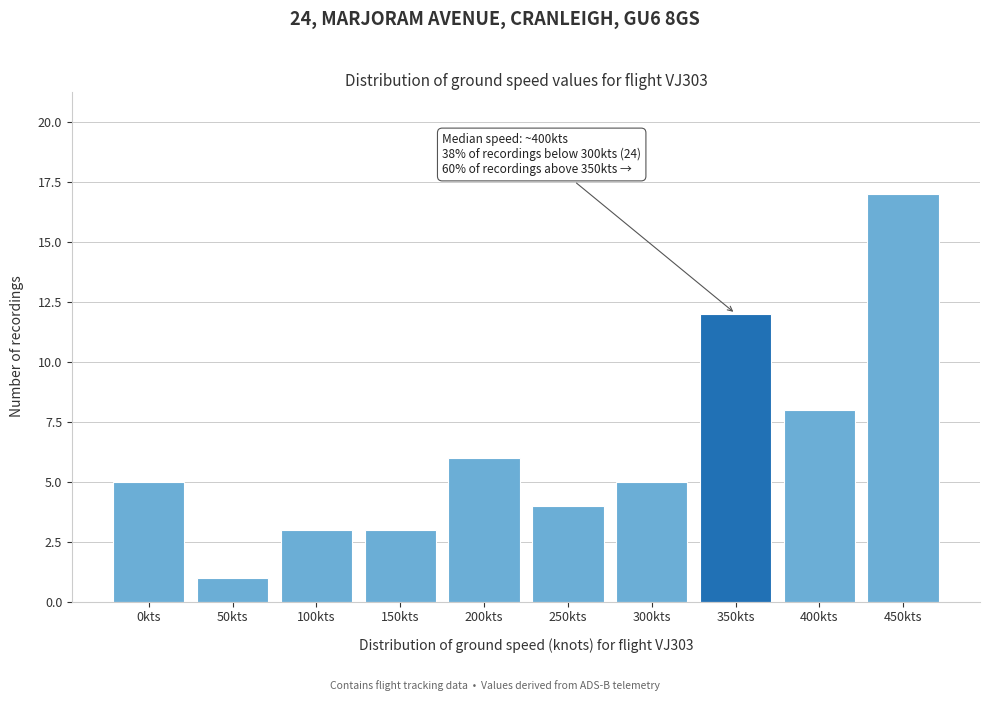

Reading right to left, list all the values displayed in this chart.

450kts=17	400kts=8	350kts=12	300kts=5	250kts=4	200kts=6	150kts=3	100kts=3	50kts=1	0kts=5